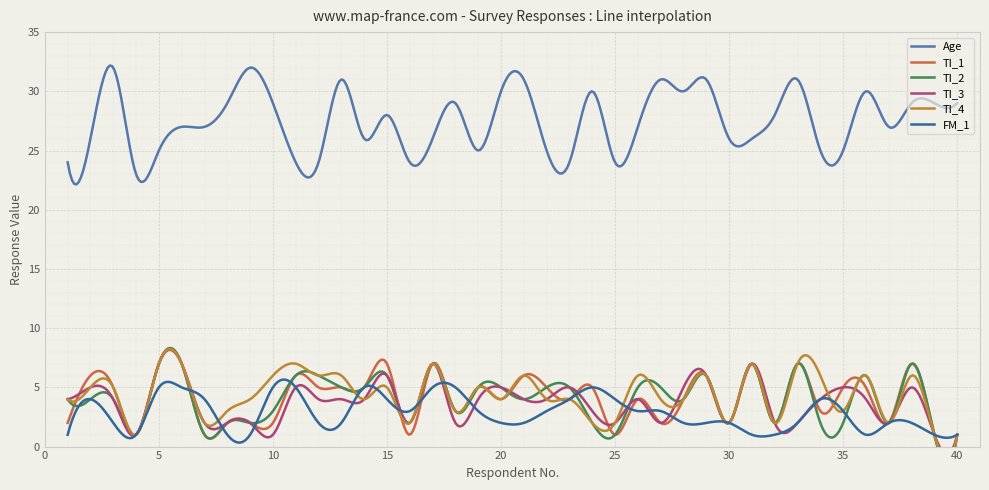

In Age, how many points are higher than both neighbors (excluding endpoints)?

13